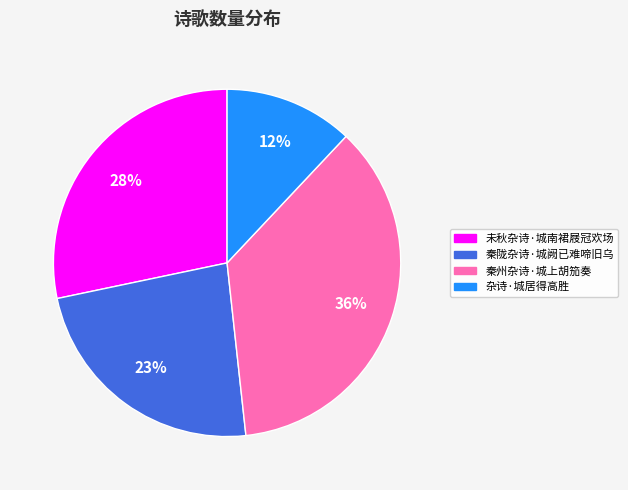

Is the sum of 杂诗·城居得高胜 and 秦陇杂诗·城阙已难啼旧乌 greater than half?

No